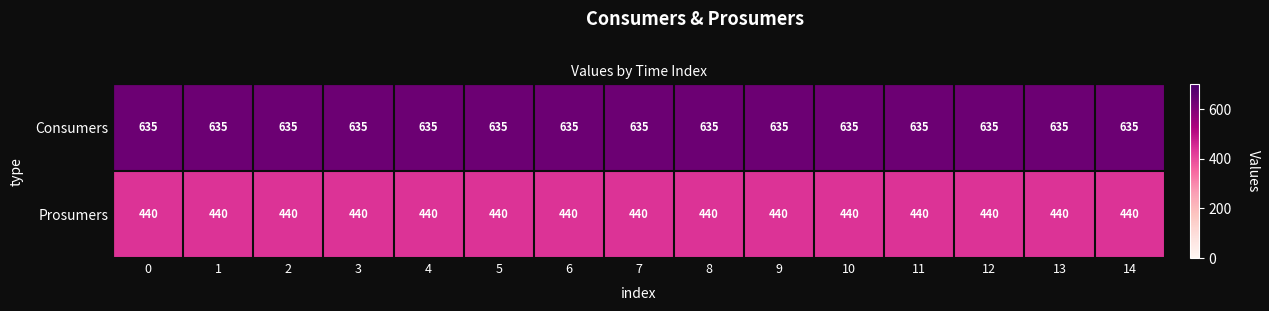

Is it true that Consumers equals 369 at 1?

False